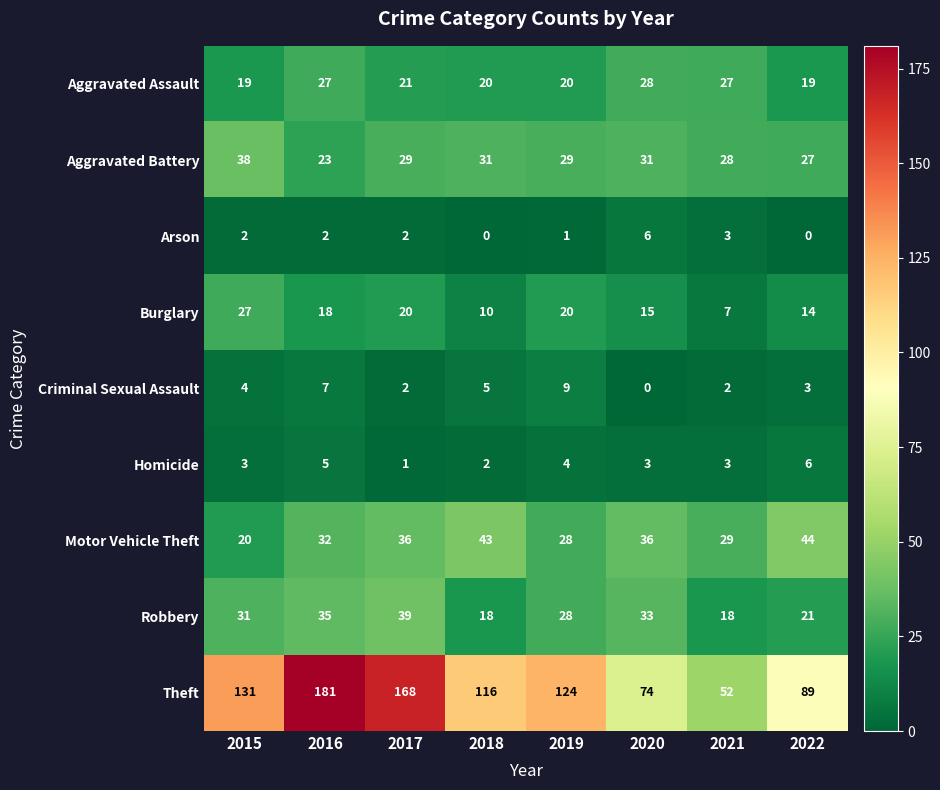

Between 2018 and 2022, which series saw the biggest shift?

Theft